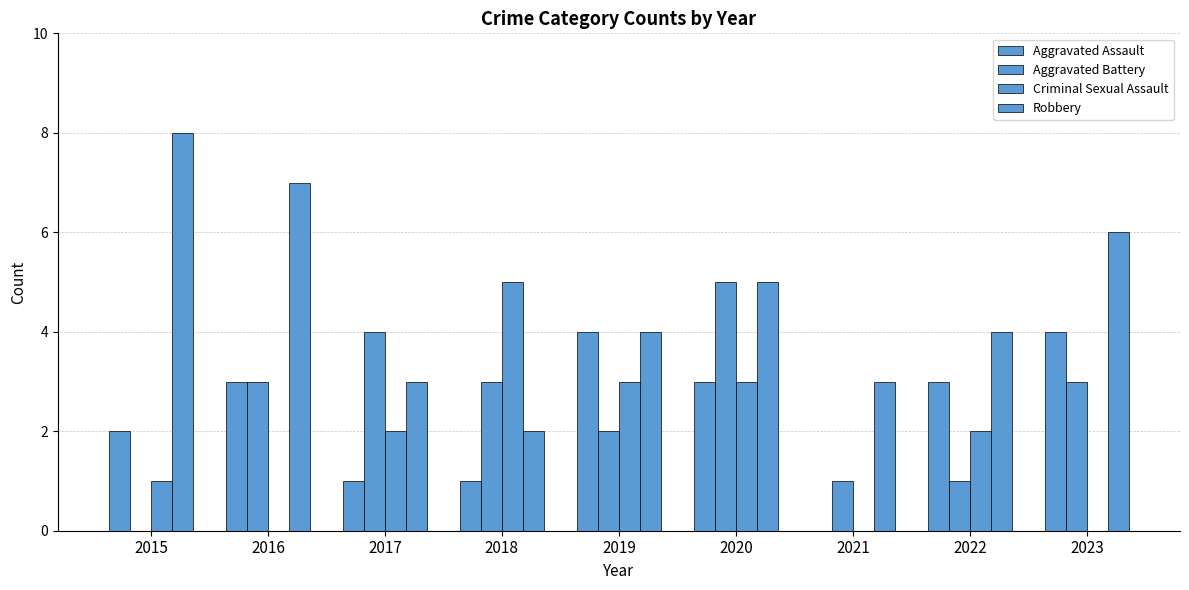

Is it true that Robbery equals 6 at 2023?

True